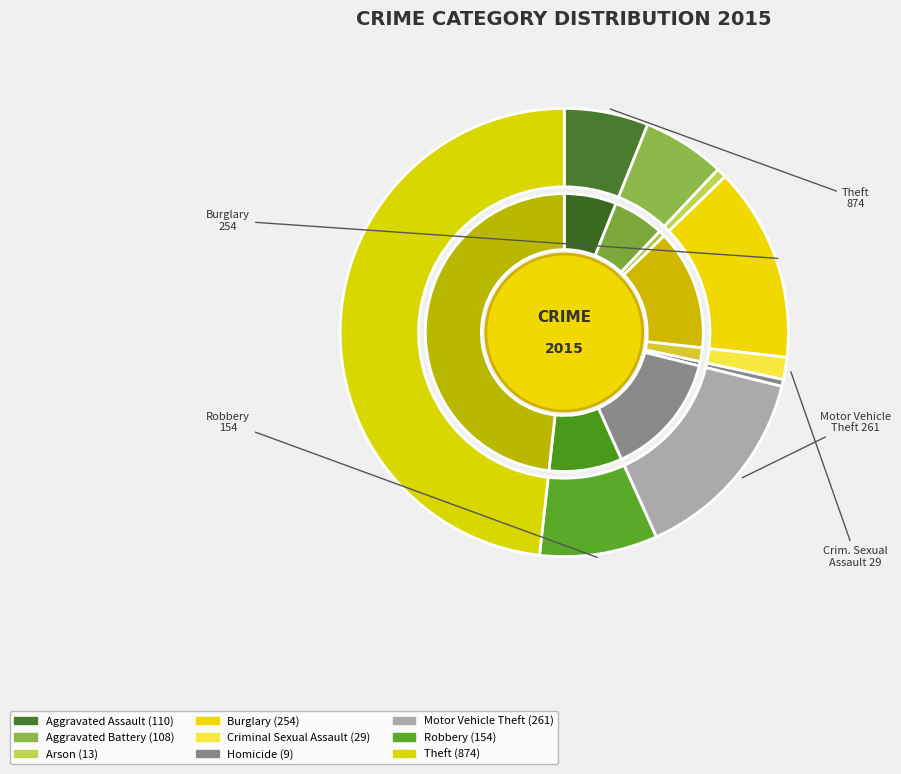

To the nearest percent, what is the average slice percentage?

11%